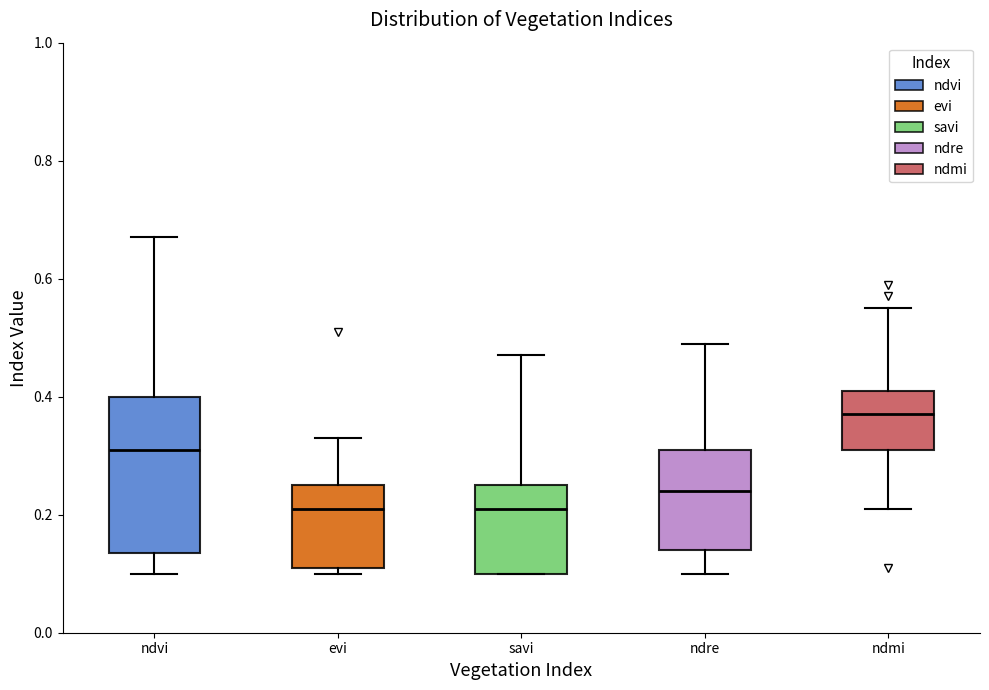

Reading left to right, read every box against the y-axis: the position of its median line, the range the box covers, and the ends of its whiskers. The values are not printed on the chart, so give them approximately, as read against the axis.

ndvi: median 0.32, box 0.14 to 0.40, whiskers 0.10 to 0.68
evi: median 0.22, box 0.12 to 0.26, whiskers 0.10 to 0.34
savi: median 0.22, box 0.10 to 0.26, whiskers 0.10 to 0.48
ndre: median 0.24, box 0.14 to 0.32, whiskers 0.10 to 0.50
ndmi: median 0.38, box 0.32 to 0.42, whiskers 0.22 to 0.56